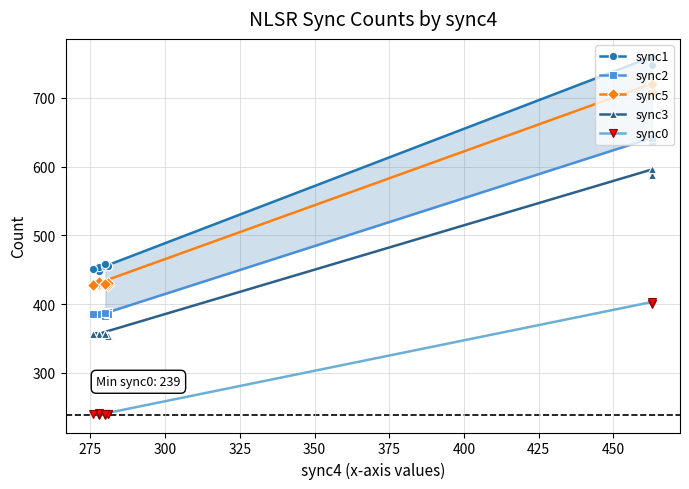

True or false: sync5 and sync2 cross at least once.

False